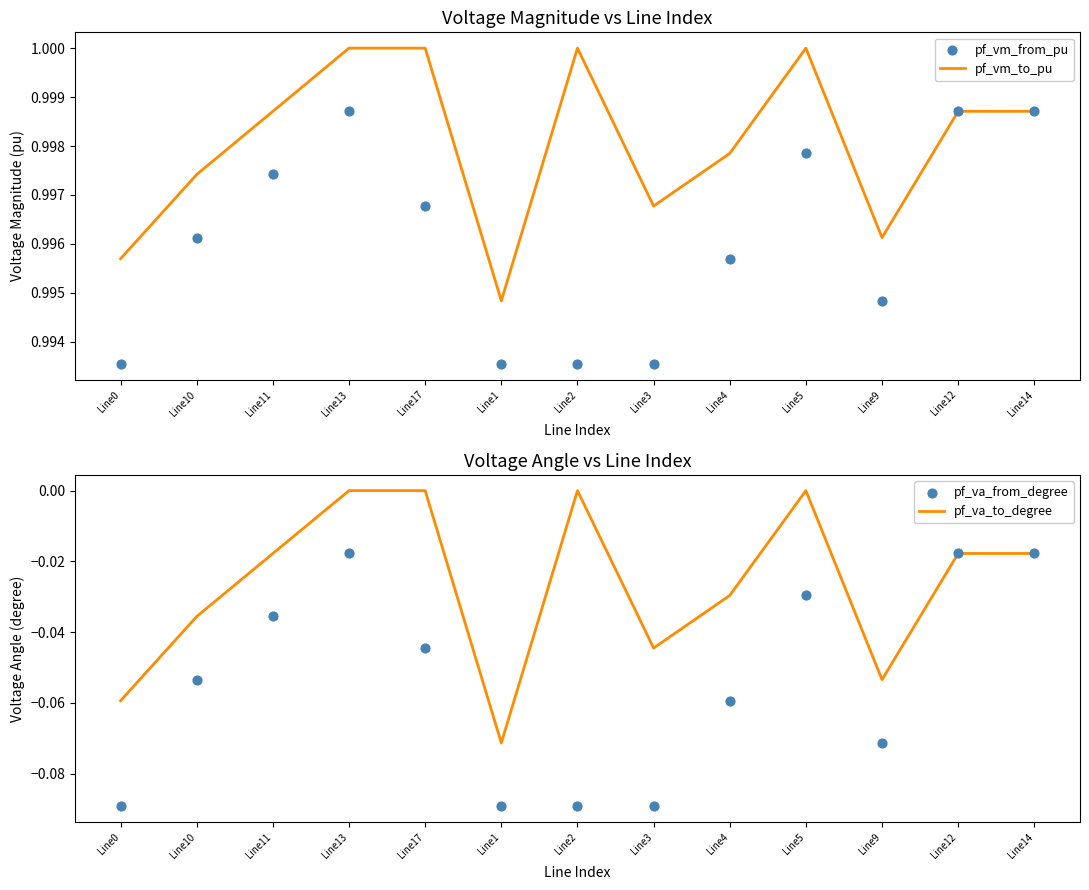

Is the value of pf_va_from_degree at Line11 greater than the value of pf_vm_from_pu at Line3?

No